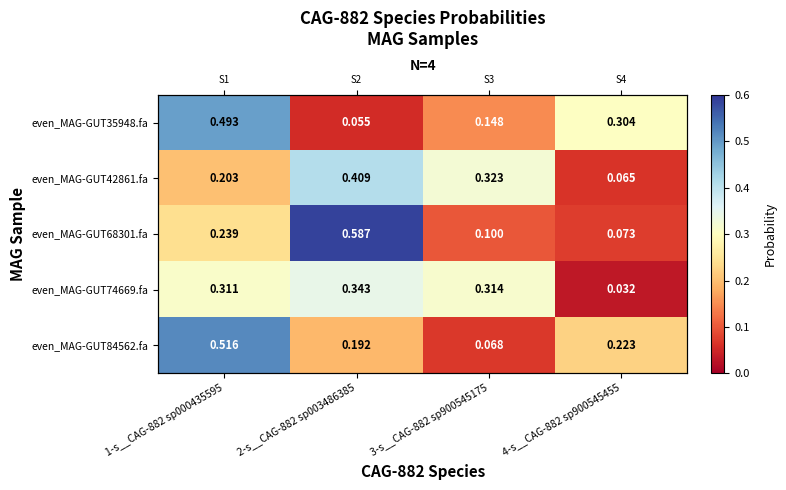

What is the approximate value of even_MAG-GUT74669.fa at 1-s__CAG-882 sp000435595?

0.3